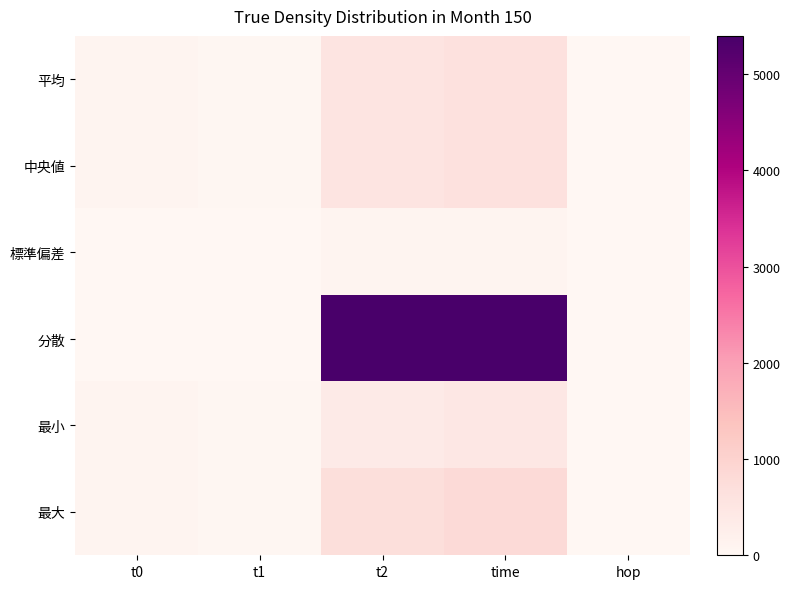

Reading left to right, what are all the values shown in this chart?

平均: t0=64.0	t1=40.0	t2=529.2	time=633.1	hop=2.0
中央値: t0=64.0	t1=40.0	t2=533.1	time=637.1	hop=2.0
標準偏差: t0=0.0	t1=0.0	t2=73.5	time=73.5	hop=0.0
分散: t0=0.0	t1=0.0	t2=5398.2	time=5398.2	hop=0.0
最小: t0=64.0	t1=40.0	t2=359.4	time=463.4	hop=2.0
最大: t0=64.0	t1=40.0	t2=698.4	time=802.3	hop=2.0